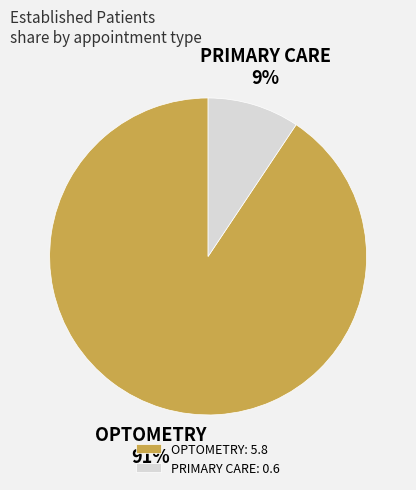

Do OPTOMETRY and PRIMARY CARE together represent more than half of the pie?

Yes